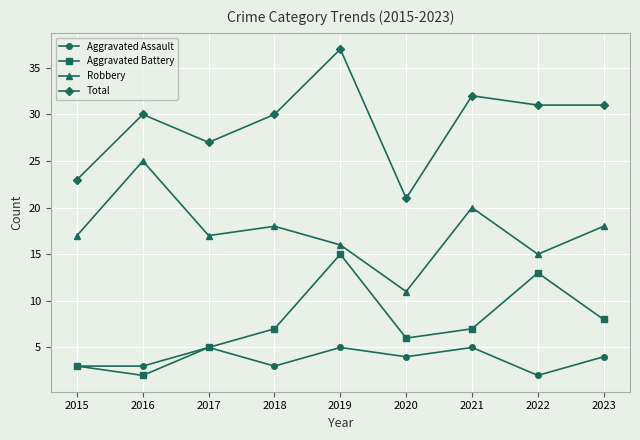

Read the Robbery value at 2022, to the nearest 5.

15